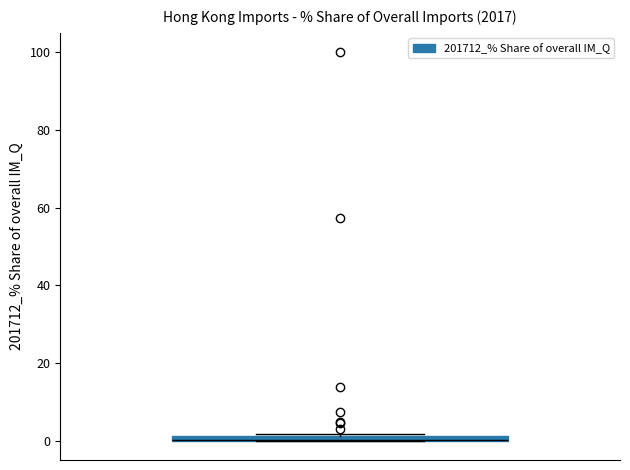

Where is the upper edge of the box on the y-axis? The values are not printed on the chart, so give them approximately, as read against the axis.

2